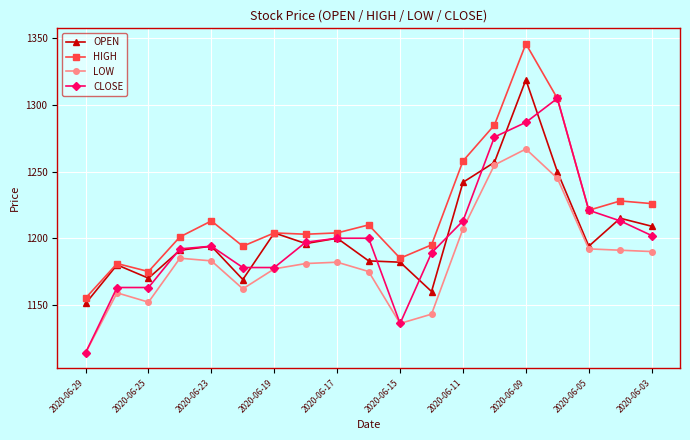

At how many categories does at least one series exceed 1139?

19